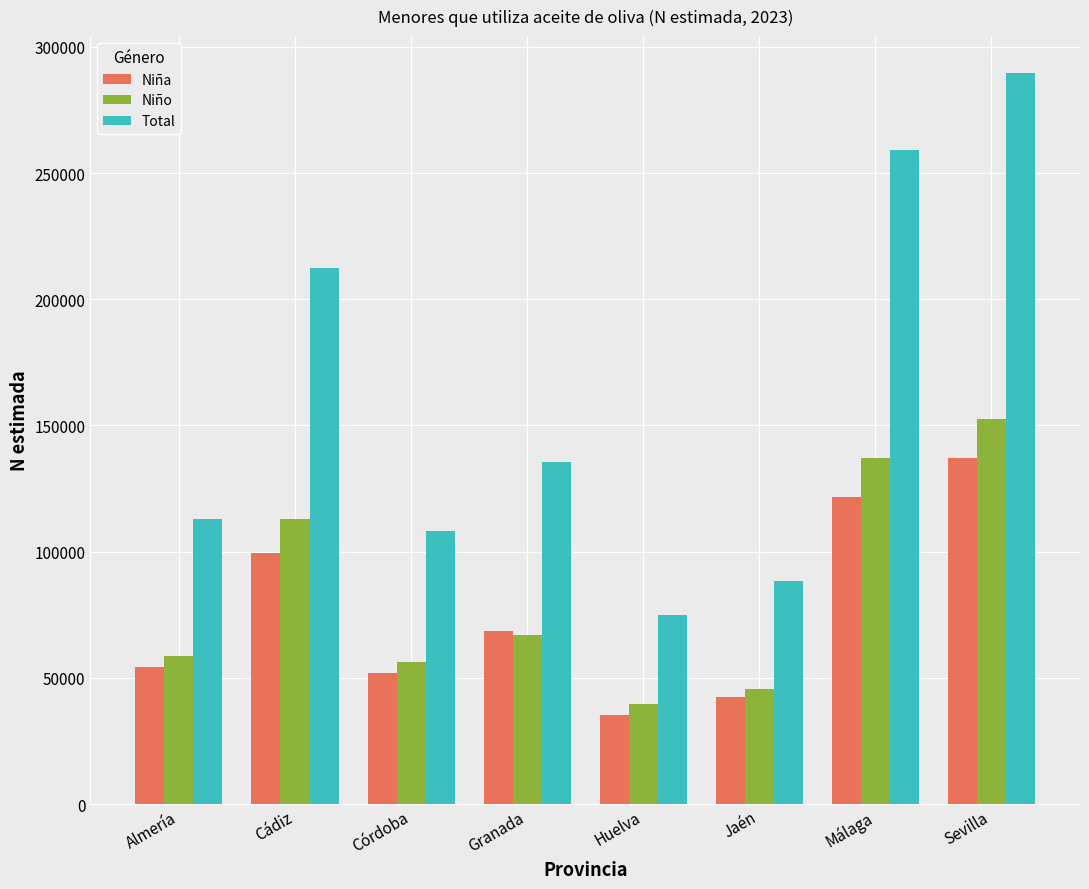

At how many categories does at least one series exceed 79348?

7